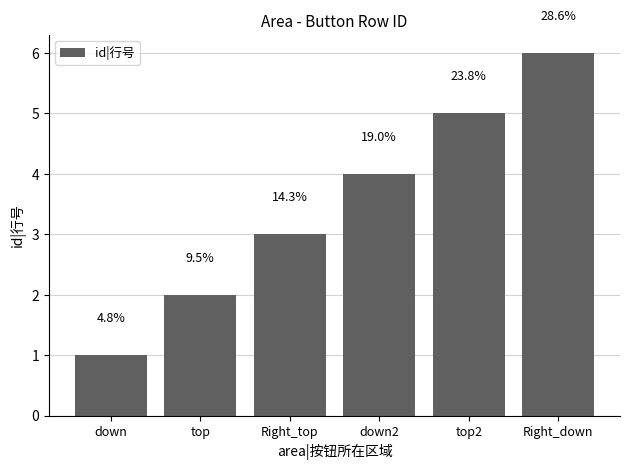

What value does the data have at Right_down?

6